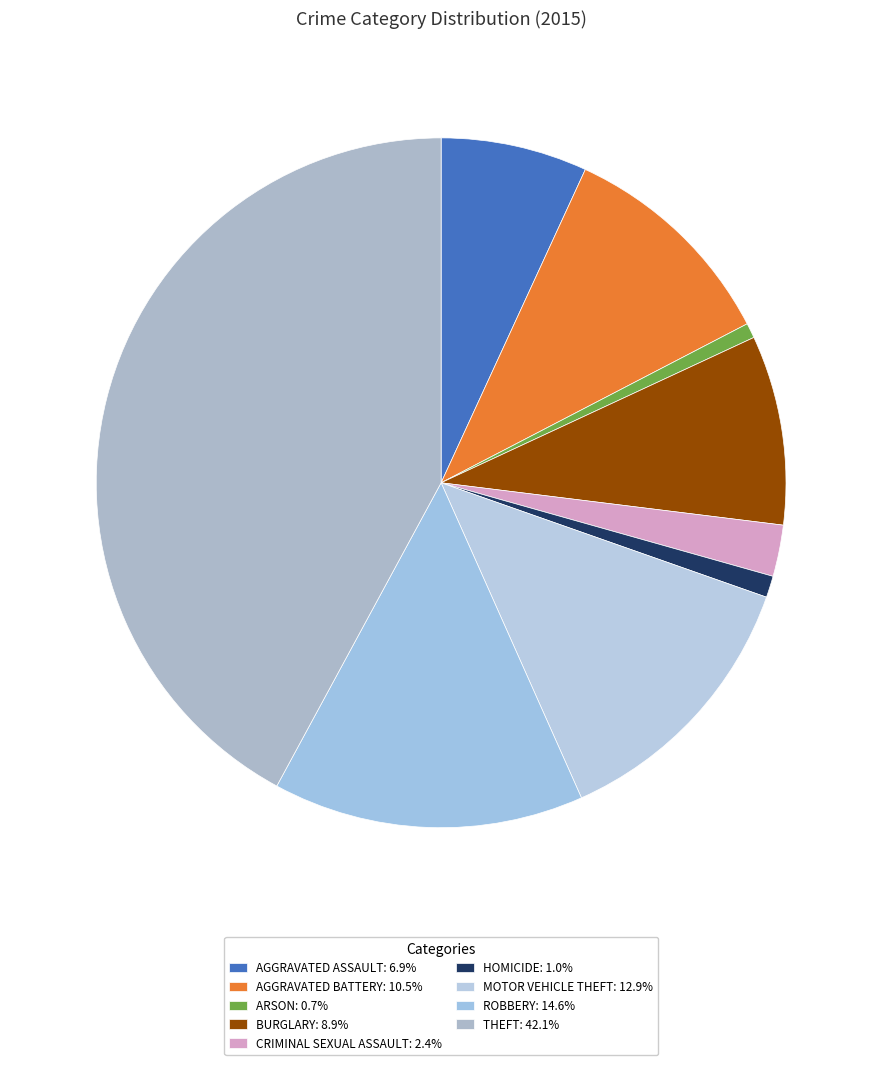

Is there a majority slice in this chart?

No